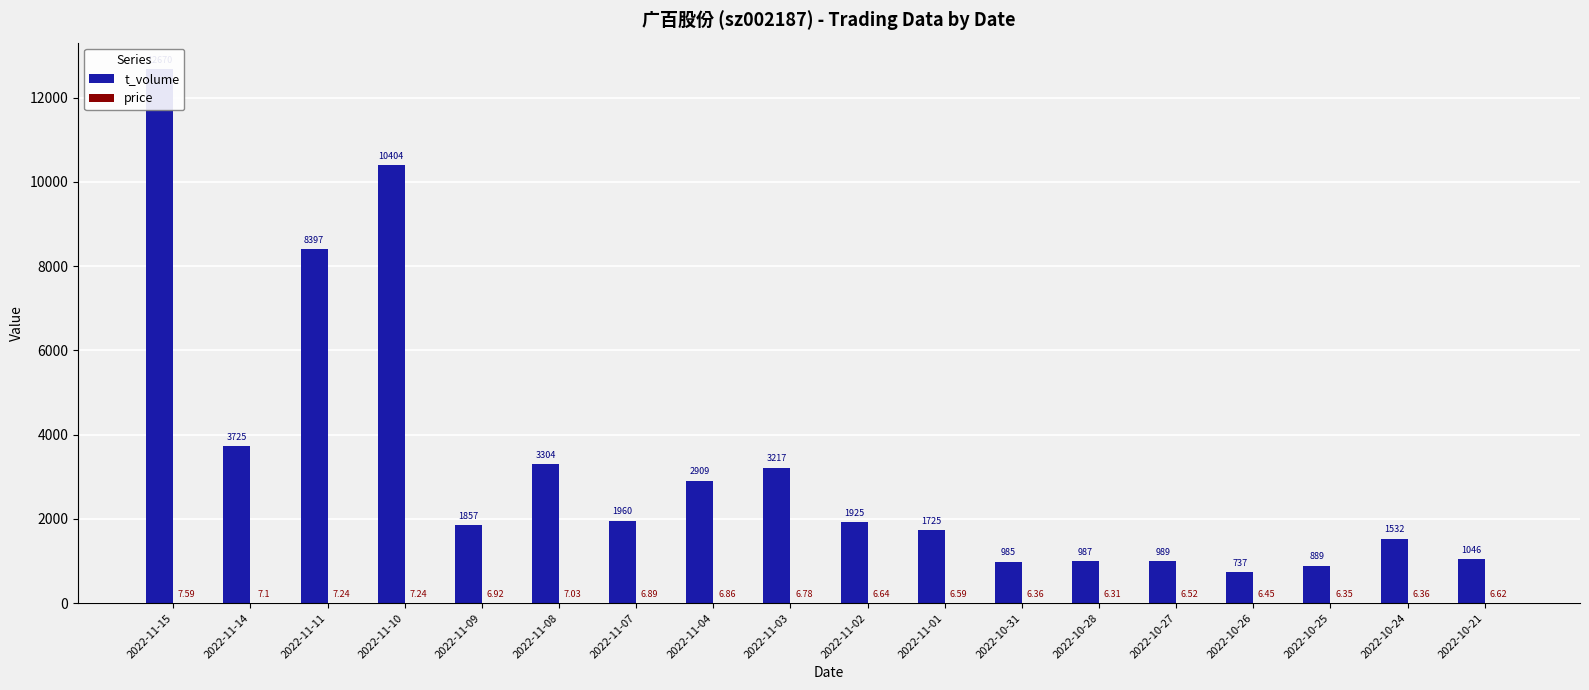

Reading left to right, list all the values displayed in this chart.

t_volume: 12670.0	3725.0	8397.0	10404.0	1857.0	3304.0	1960.0	2909.0	3217.0	1925.0	1725.0	985.0	987.0	989.0	737.0	889.0	1532.0	1046.0
price: 7.6	7.1	7.2	7.2	6.9	7.0	6.9	6.9	6.8	6.6	6.6	6.4	6.3	6.5	6.5	6.3	6.4	6.6